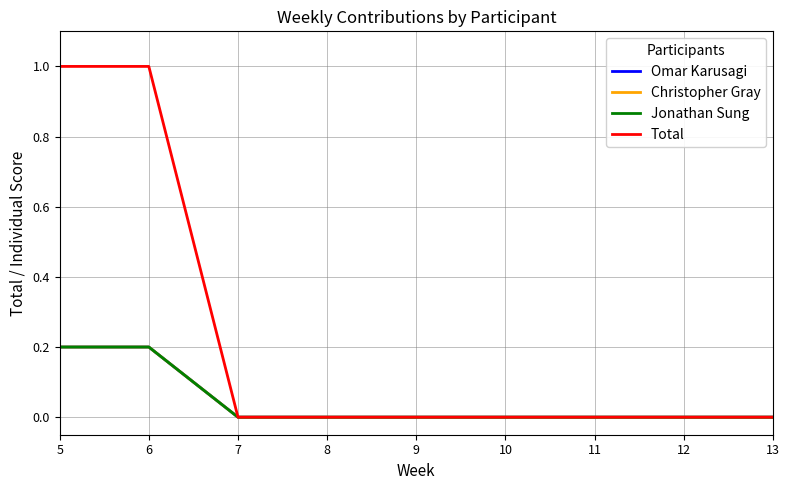

Reading left to right, list all the values displayed in this chart.

Omar Karusagi: 5=0.2	6=0.2	7=0.0	8=0.0	9=0.0	10=0.0	11=0.0	12=0.0	13=0.0
Christopher Gray: 5=0.2	6=0.2	7=0.0	8=0.0	9=0.0	10=0.0	11=0.0	12=0.0	13=0.0
Jonathan Sung: 5=0.2	6=0.2	7=0.0	8=0.0	9=0.0	10=0.0	11=0.0	12=0.0	13=0.0
Total: 5=1.0	6=1.0	7=0.0	8=0.0	9=0.0	10=0.0	11=0.0	12=0.0	13=0.0